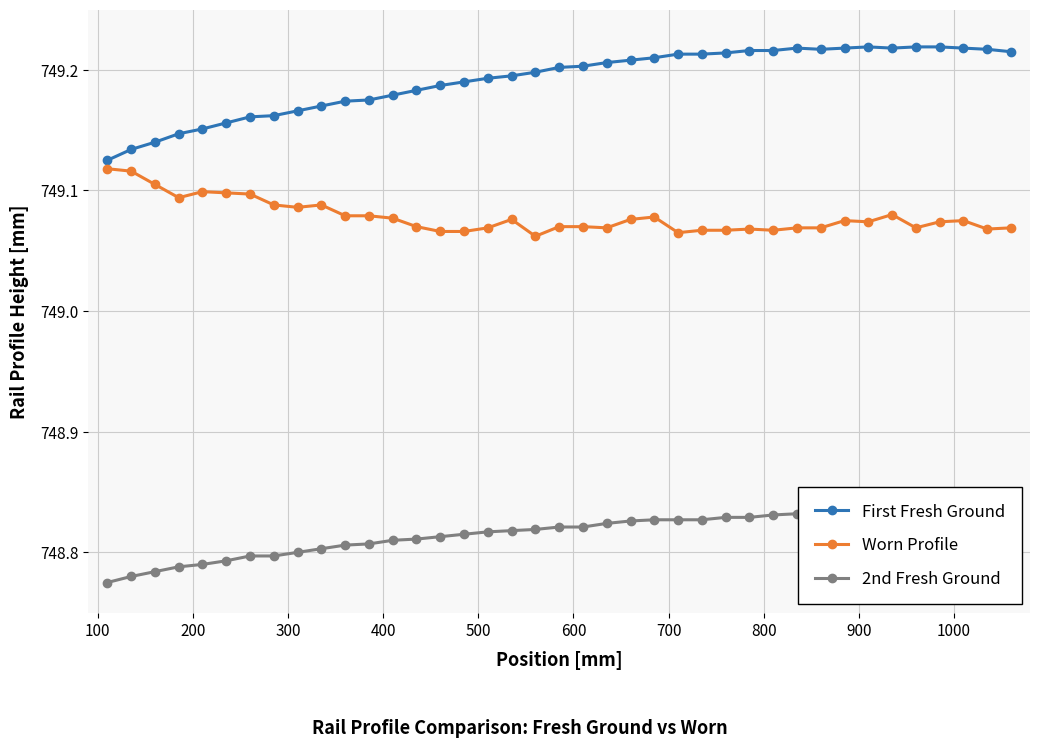

Which series has the largest range (max minus min)?

First Fresh Ground